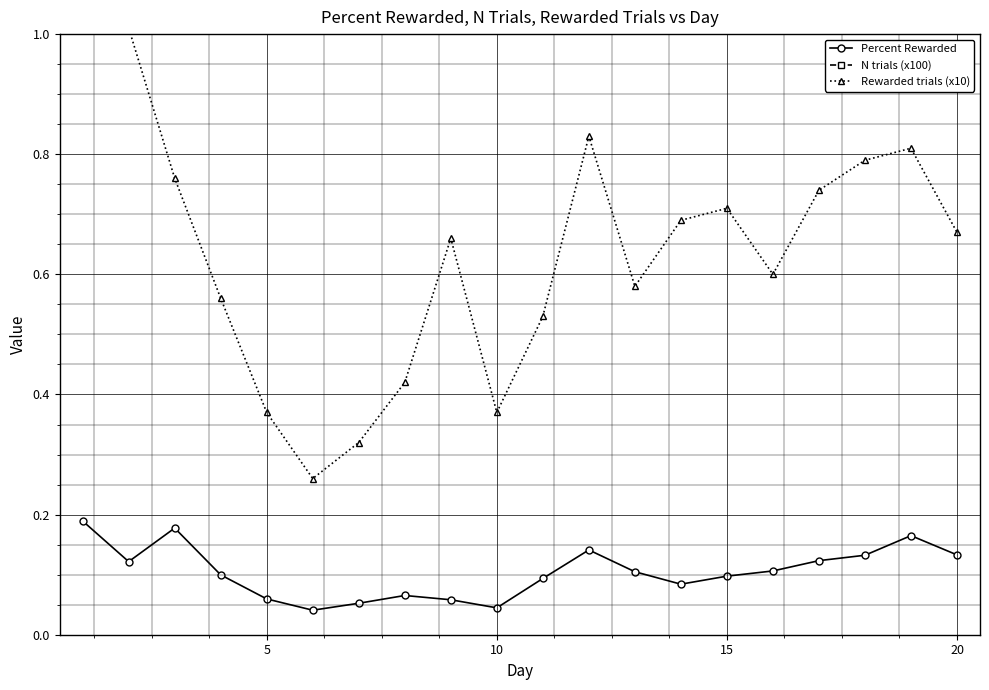

Count the Percent Rewarded values in the range 0 to 1.

20